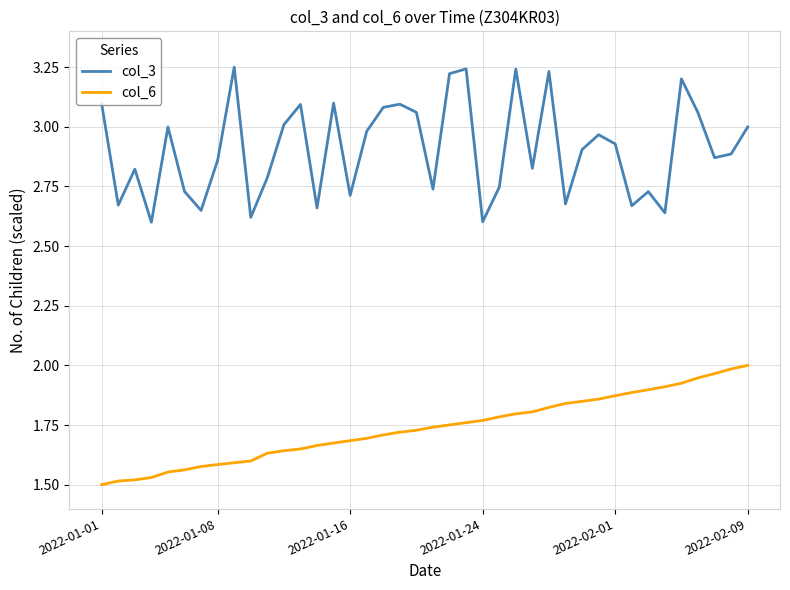

True or false: col_6 and col_3 cross at least once.

False